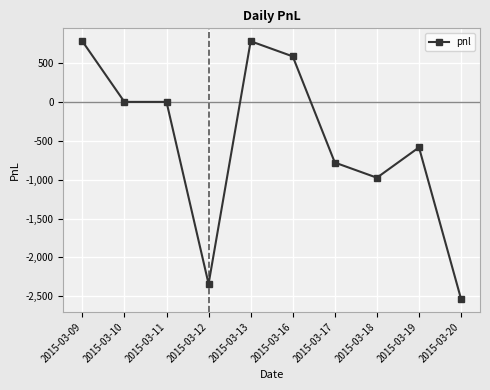

Does the chart display data point markers on the line(s)?

Yes